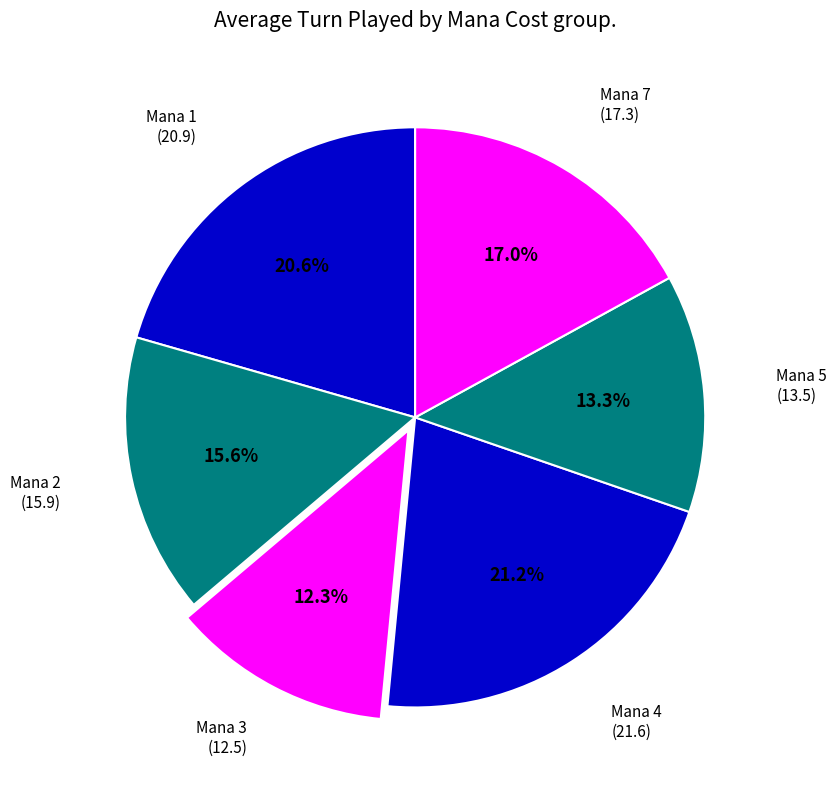

Rank the categories by value from highest to lowest.

Mana 4, Mana 1, Mana 7, Mana 2, Mana 5, Mana 3